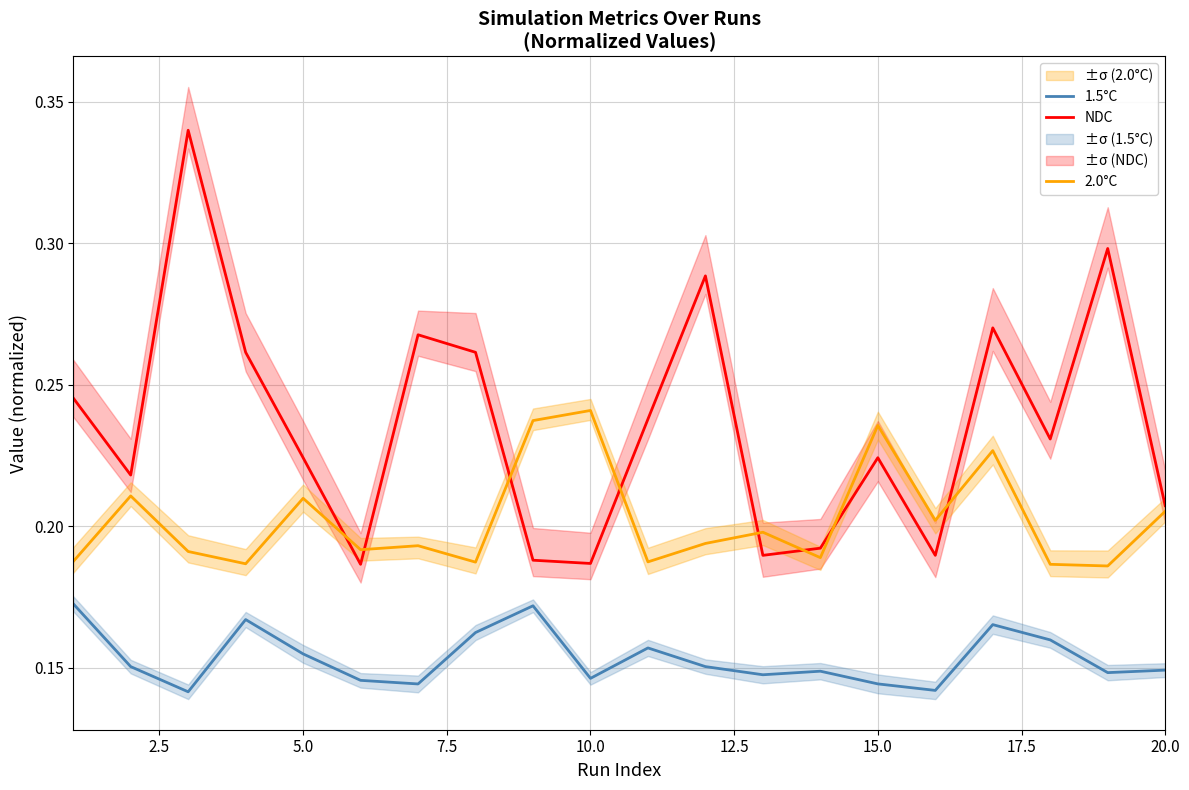

True or false: 1.5°C and NDC cross at least once.

False